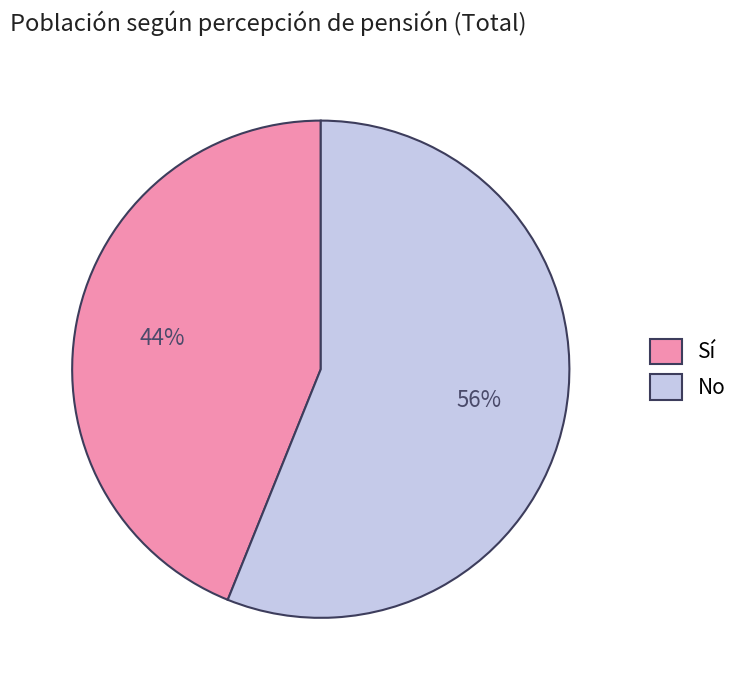

Which slice is the largest?

No